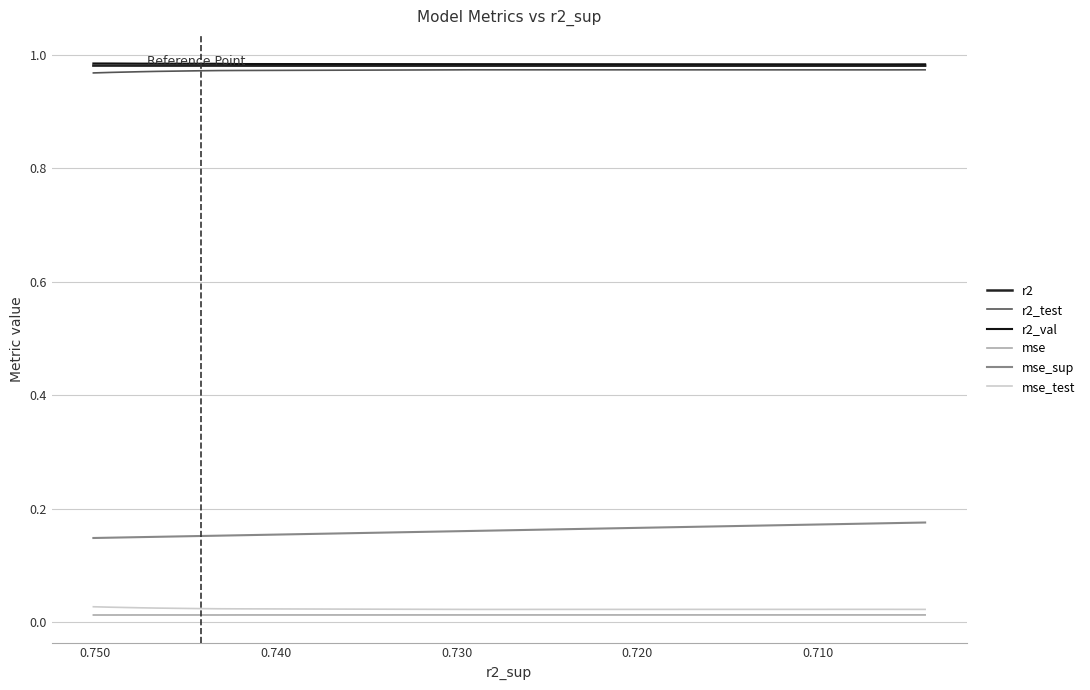

What is the lowest value of the r2_val series?

1.0